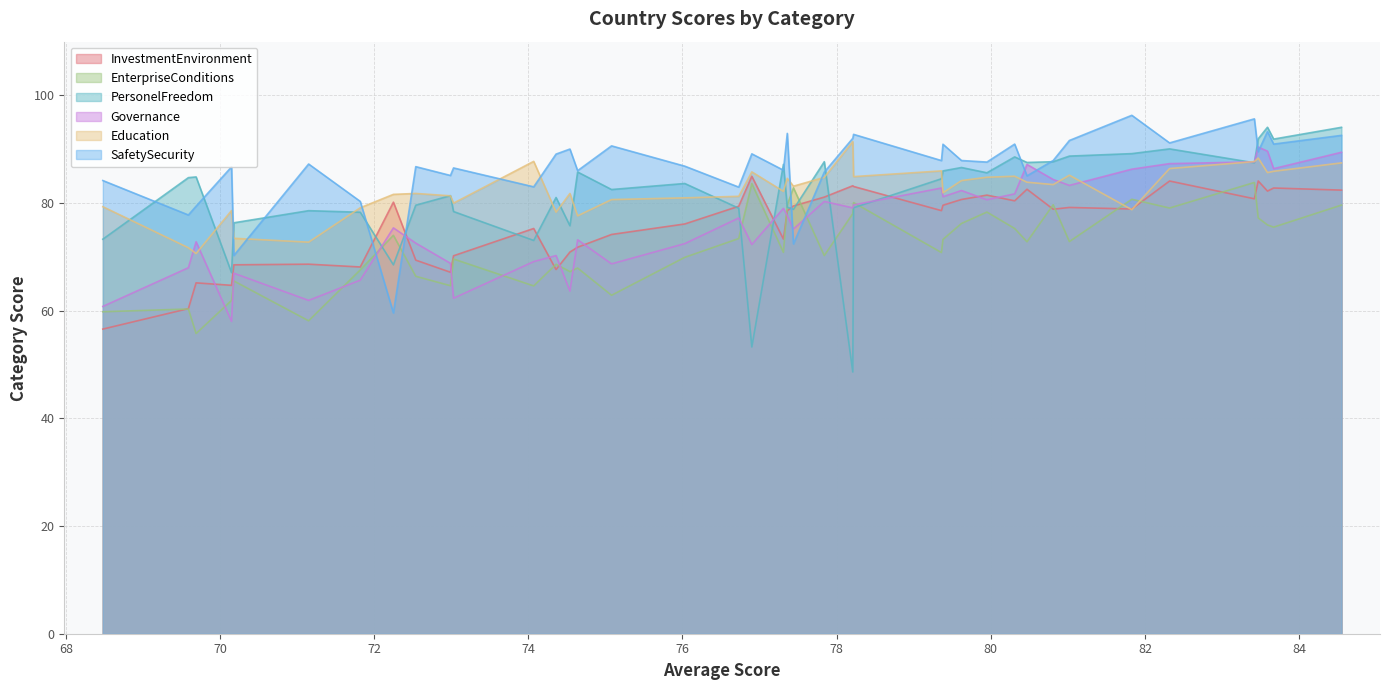

In PersonelFreedom, how many points are lower than both neighbors (excluding endpoints)?

12